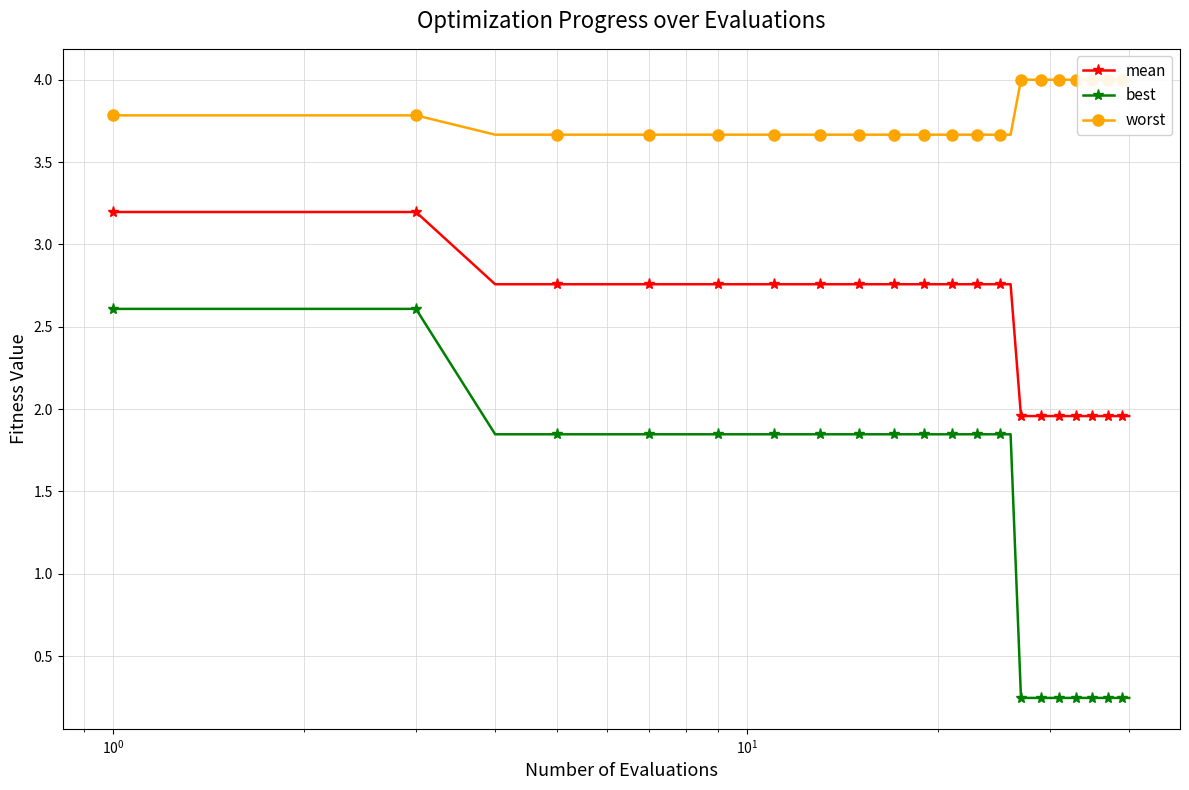

True or false: best has more than 2 interior local peaks.

False